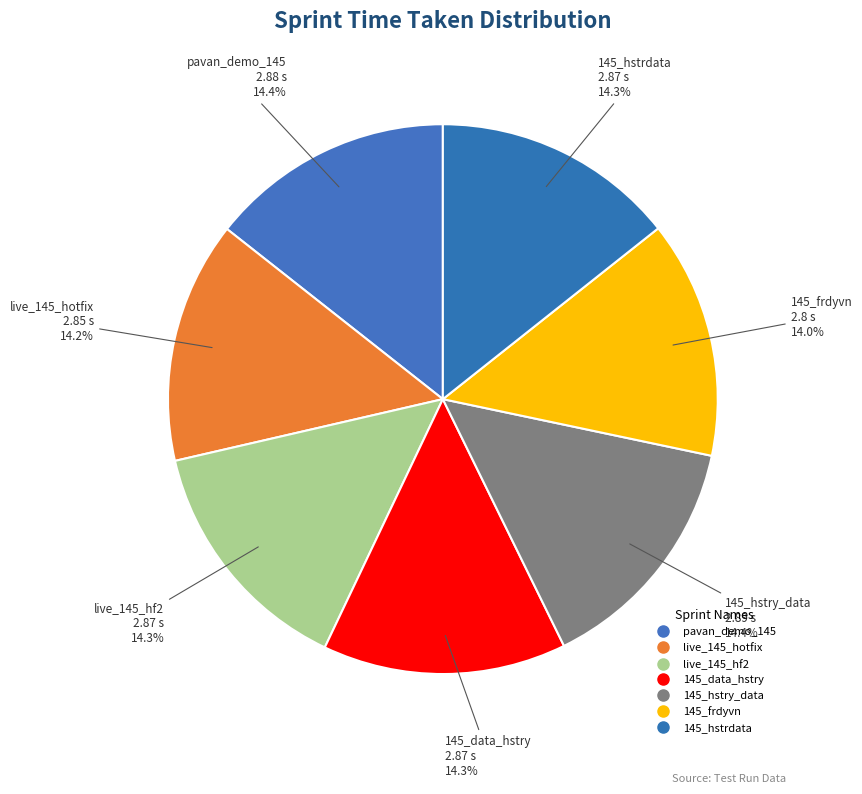

To the nearest percent, what is the average slice percentage?

14%